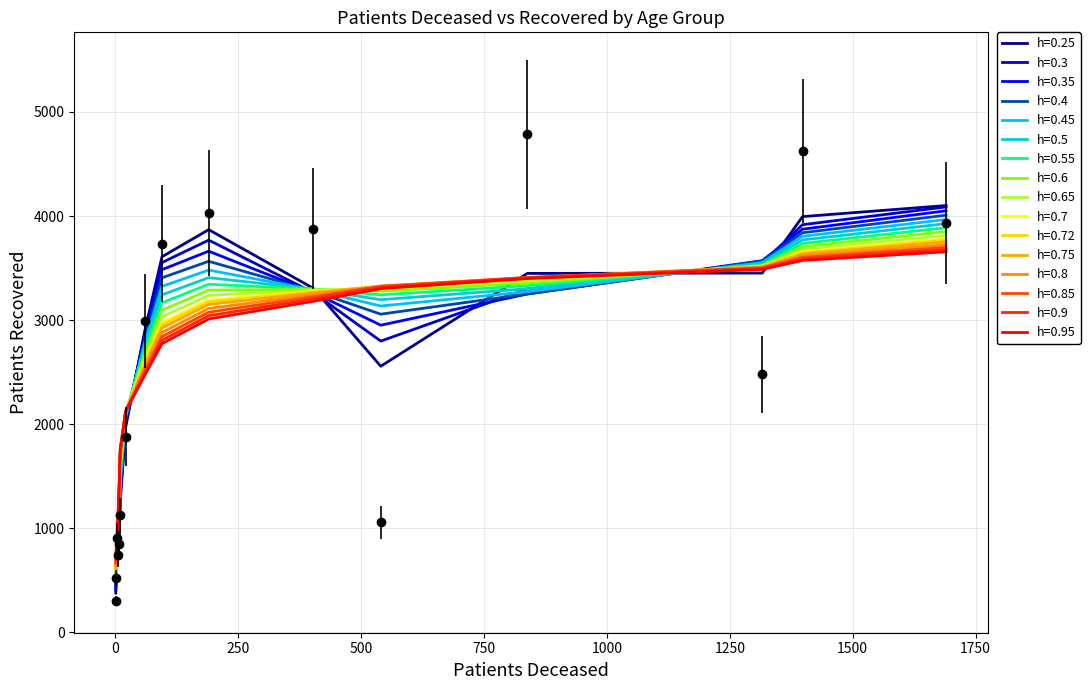

What is the label of the 12th point from the right?

4